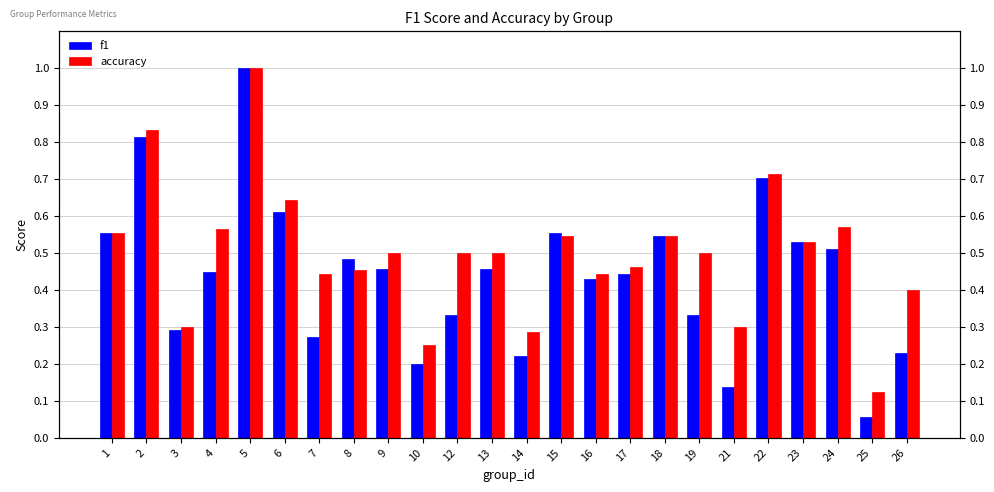

True or false: accuracy has a value of 0.8 at 12.

False